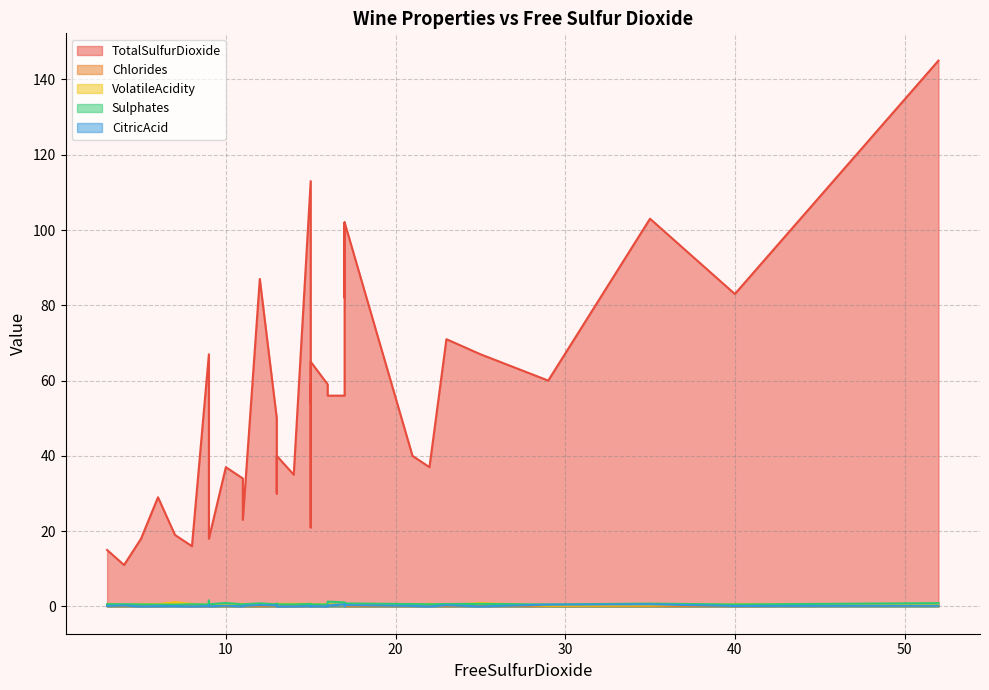

How many times do VolatileAcidity and CitricAcid cross each other?

6